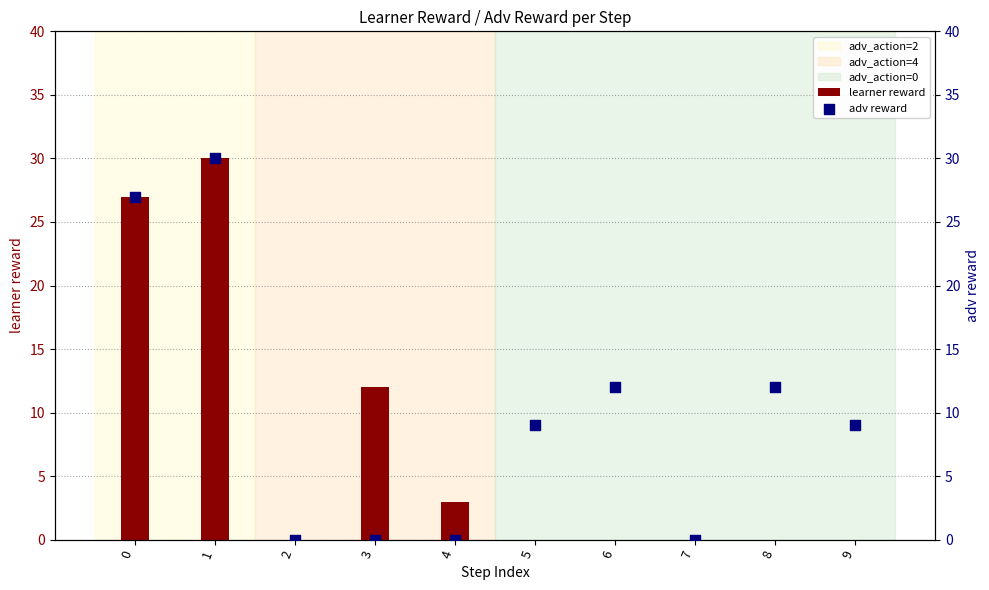

At which category is the sum across all series the highest?

1